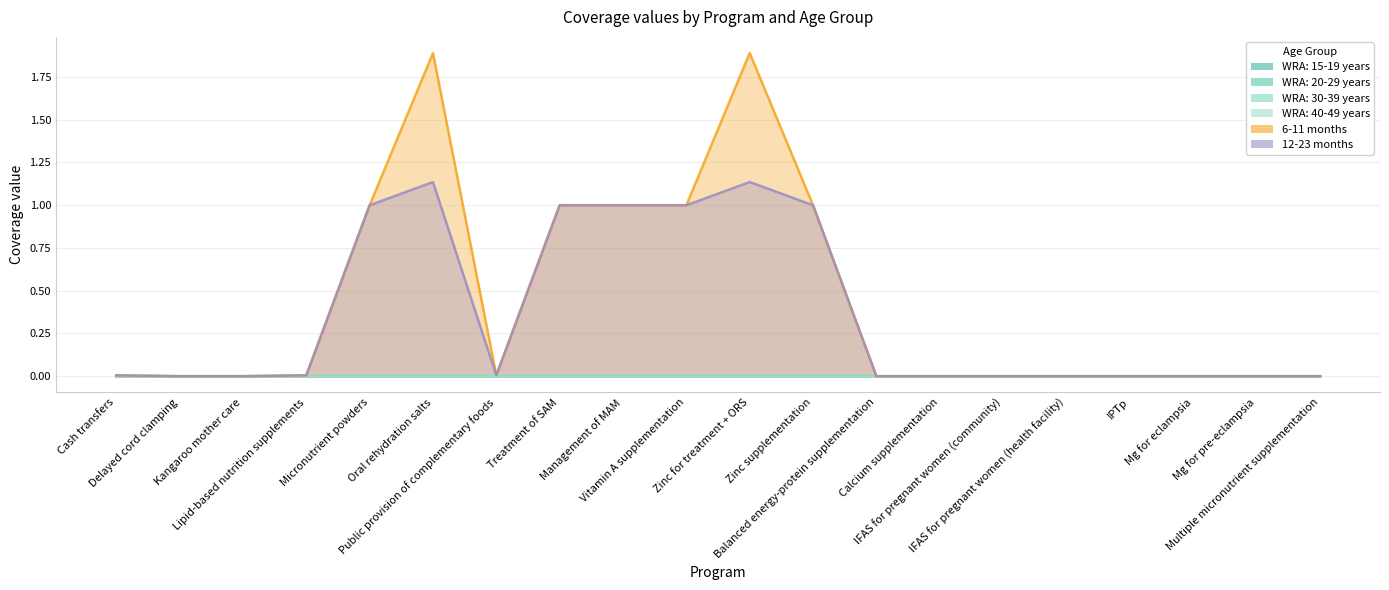

The 12-23 months series shows 0.0 at Mg for eclampsia. True or false?

True